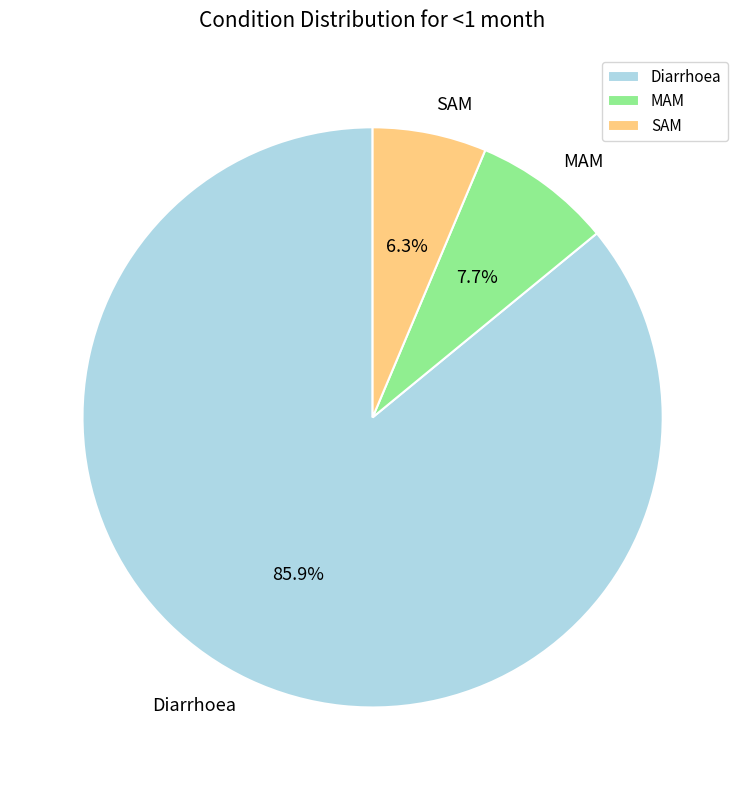

Does Diarrhoea account for over 50% of the chart?

Yes